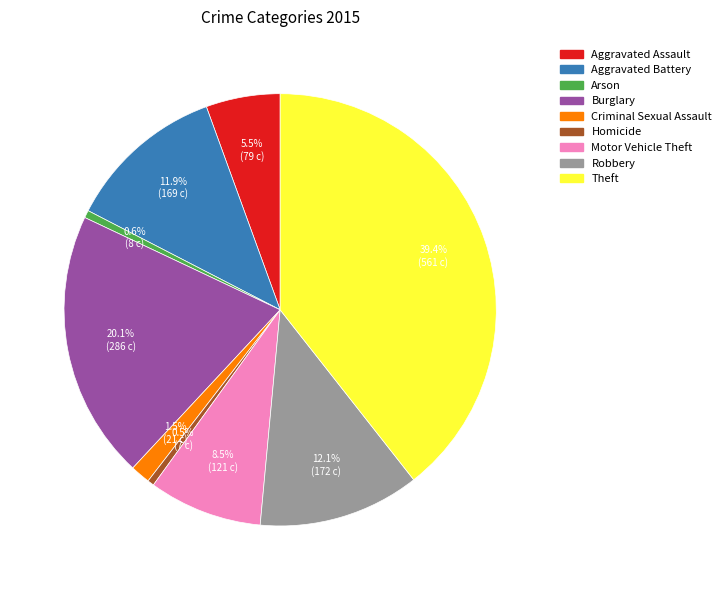

To the nearest percent, what is the difference between the Aggravated Battery and Homicide slice percentages?

11%